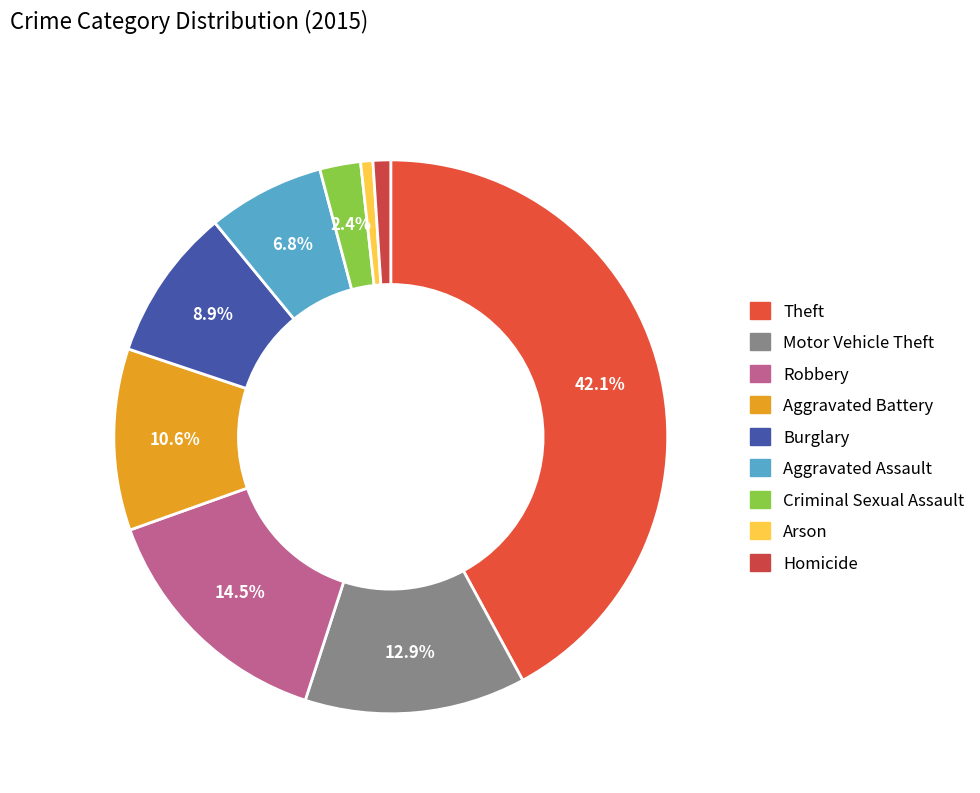

What portion of the pie excludes Arson?

99.3%